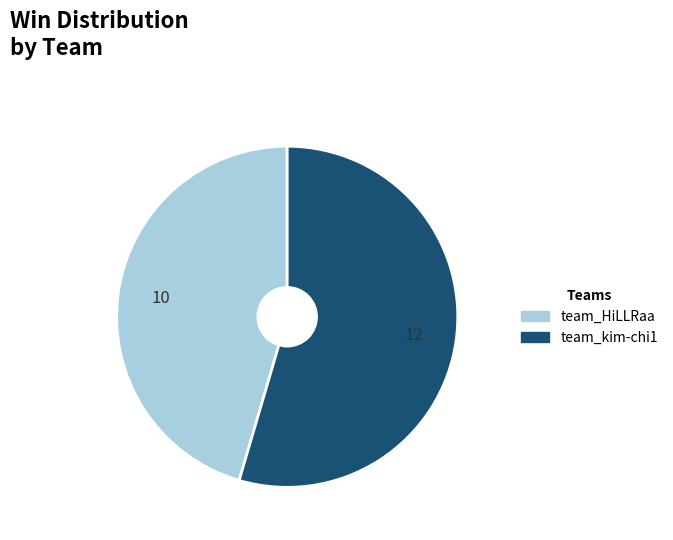

Is there any slice that represents more than half of the pie?

Yes